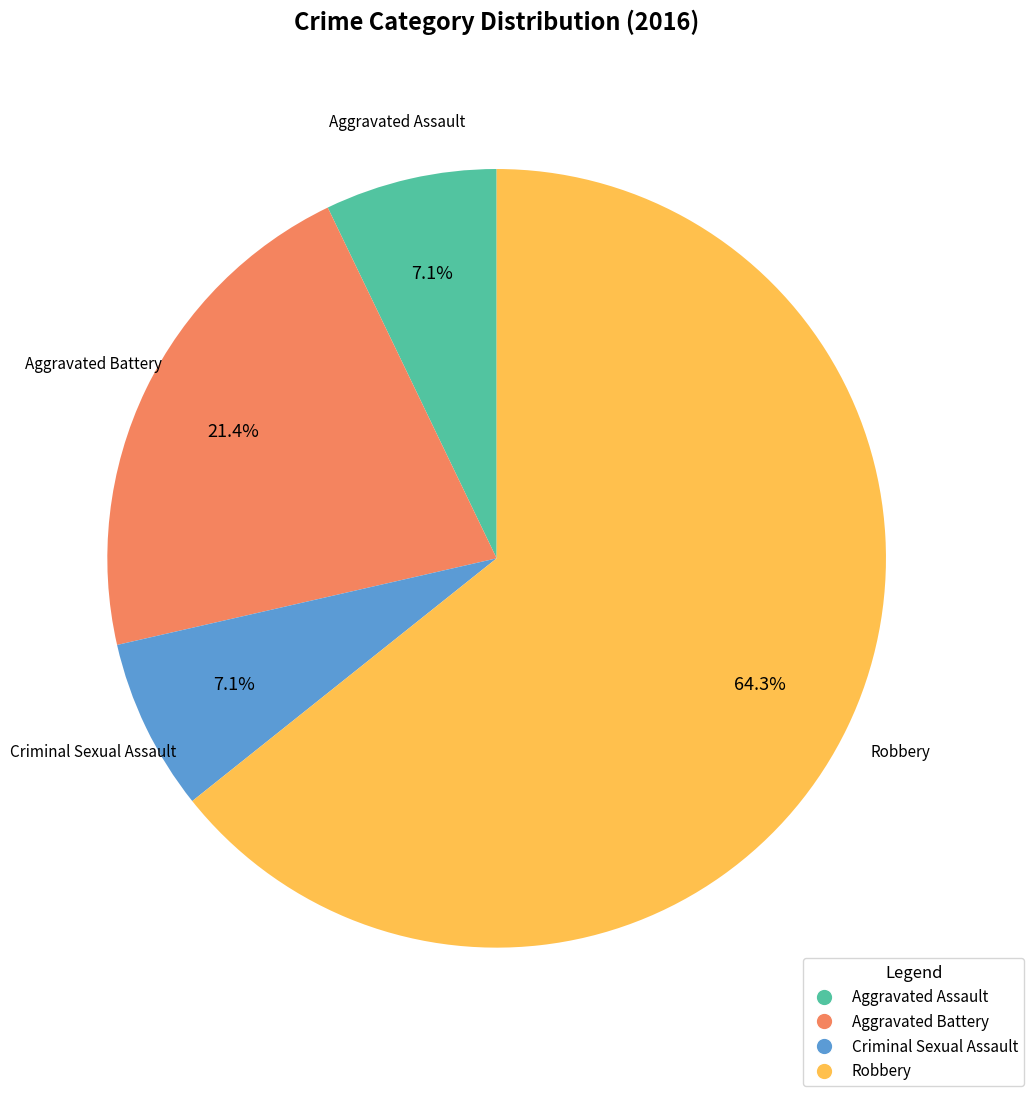

Count the number of slices in the pie.

4